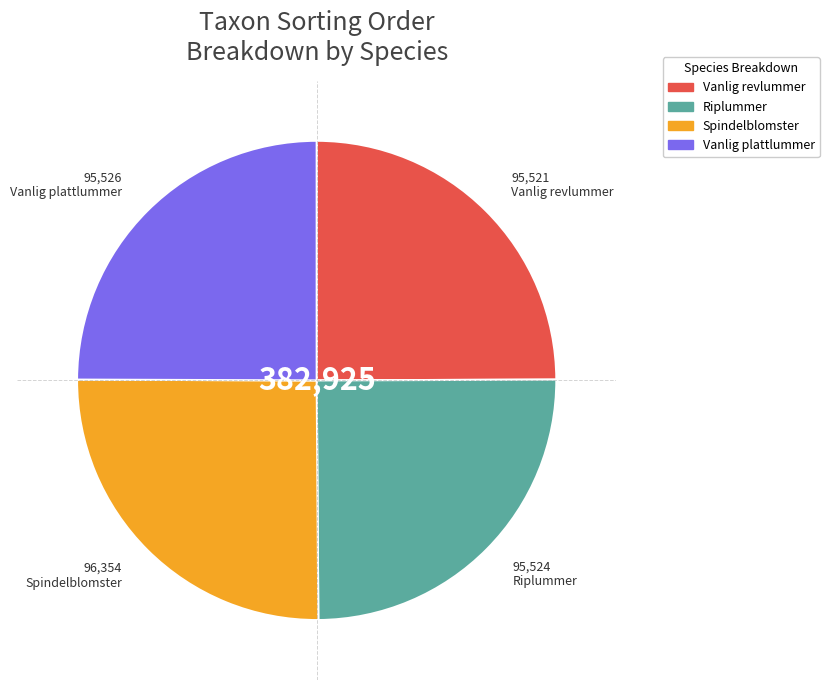

Approximately how many times larger is the value at Vanlig plattlummer compared to Vanlig revlummer?

1.0